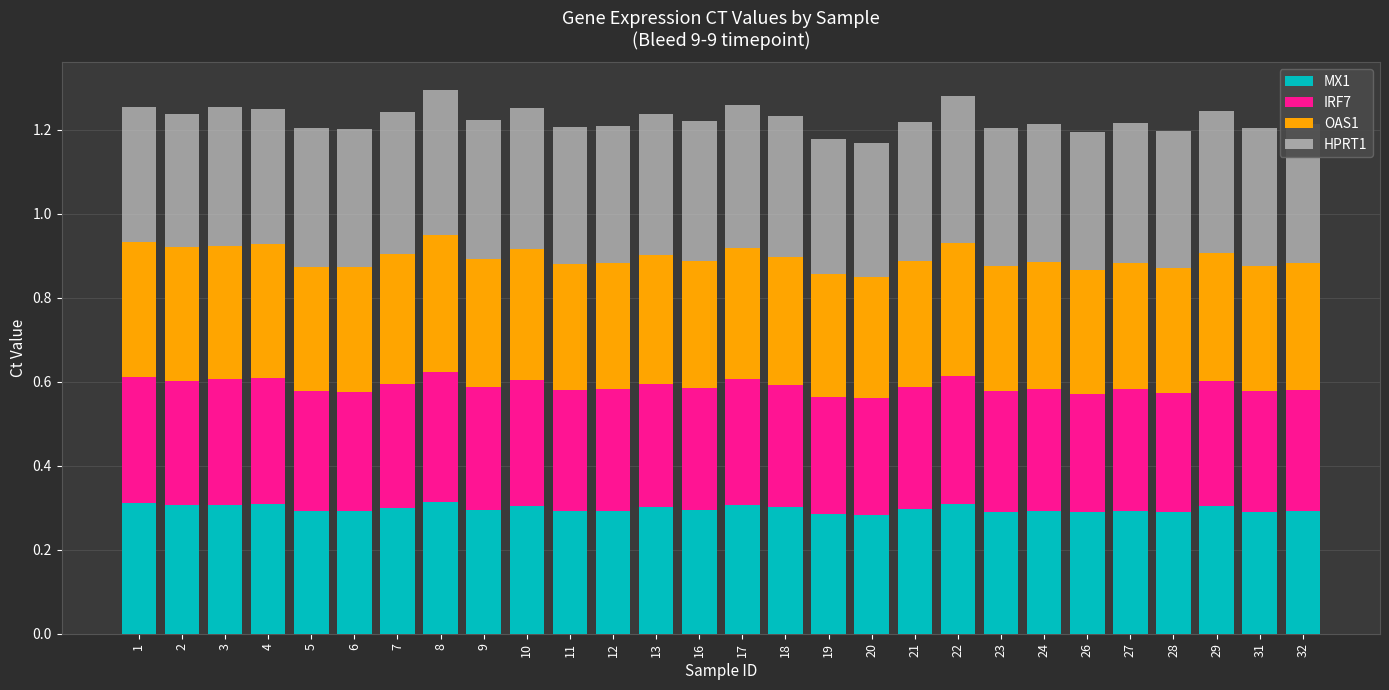

What is the total value across all series at 28?

1.2